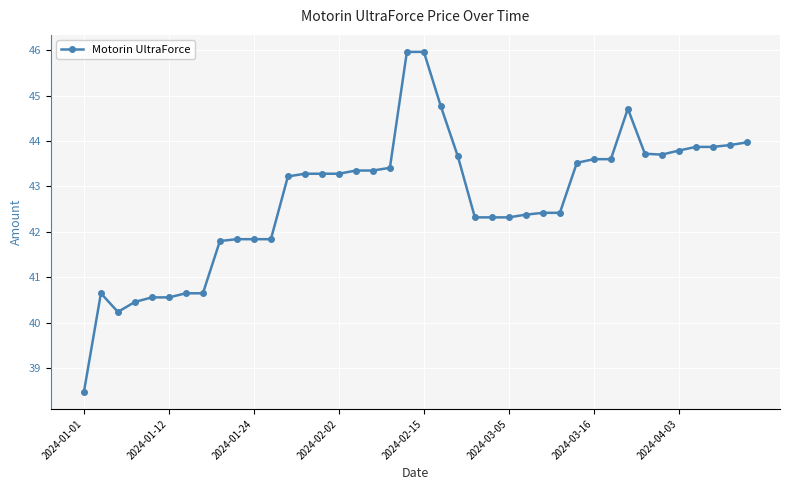

What is the smallest value displayed?

38.5